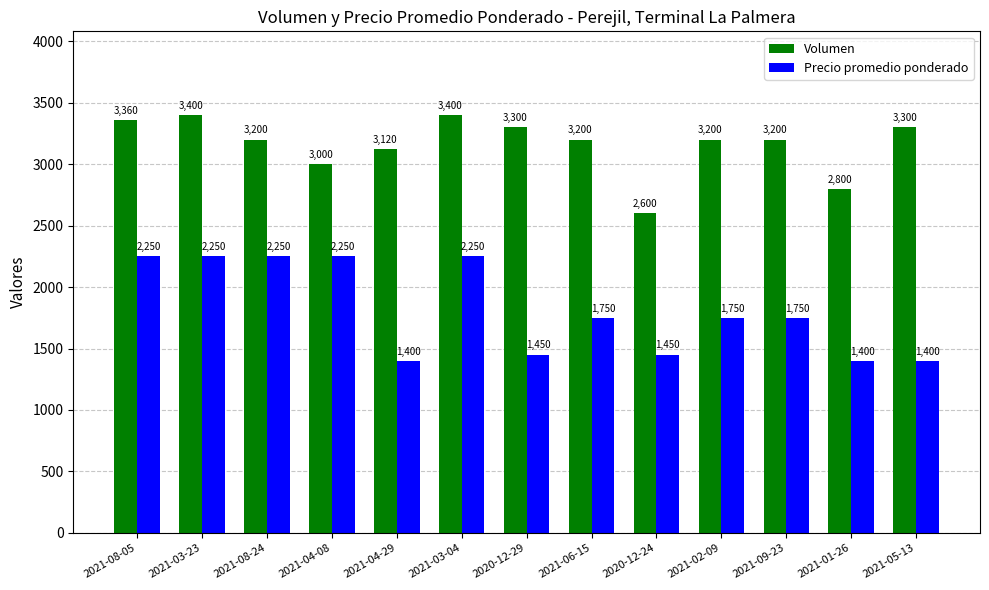

Where does the Volumen series first go above 3200?

2021-08-05